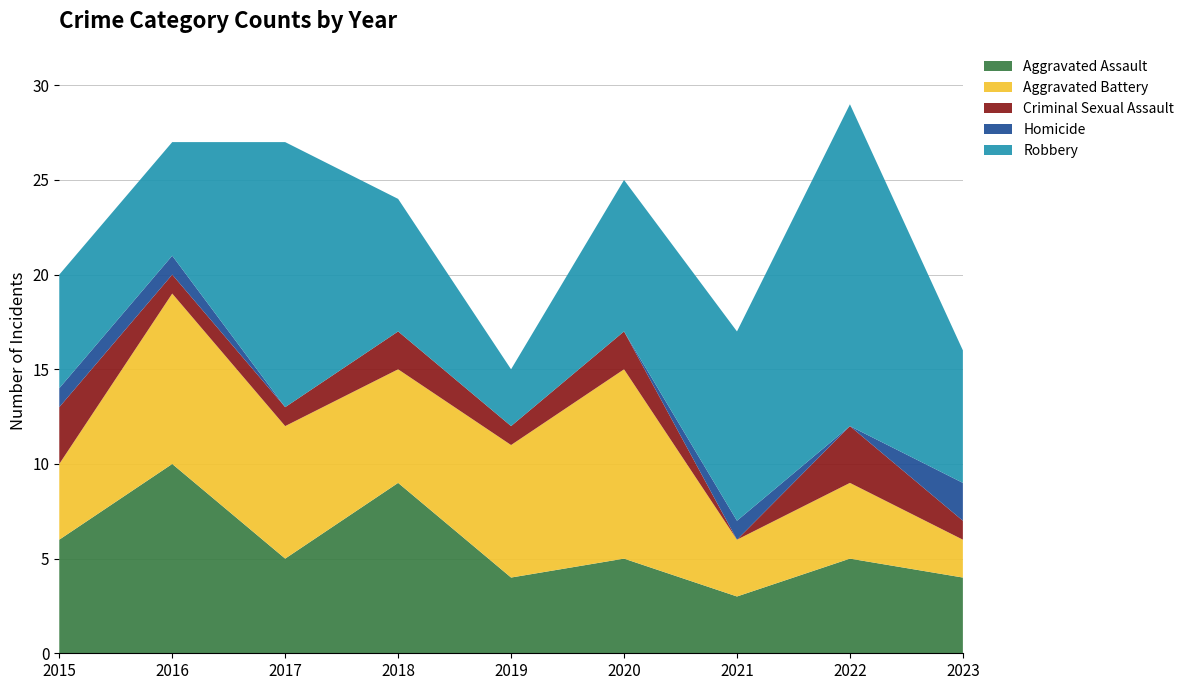

Reading right to left, extract all data points from this chart.

Aggravated Assault: 2023=4	2022=5	2021=3	2020=5	2019=4	2018=9	2017=5	2016=10	2015=6
Aggravated Battery: 2023=2	2022=4	2021=3	2020=10	2019=7	2018=6	2017=7	2016=9	2015=4
Criminal Sexual Assault: 2023=1	2022=3	2021=0	2020=2	2019=1	2018=2	2017=1	2016=1	2015=3
Homicide: 2023=2	2022=0	2021=1	2020=0	2019=0	2018=0	2017=0	2016=1	2015=1
Robbery: 2023=7	2022=17	2021=10	2020=8	2019=3	2018=7	2017=14	2016=6	2015=6